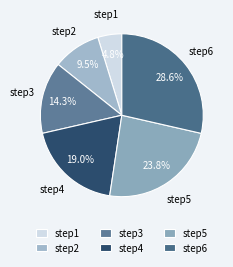

Approximately how many times larger is the value at step2 compared to step6?

0.3